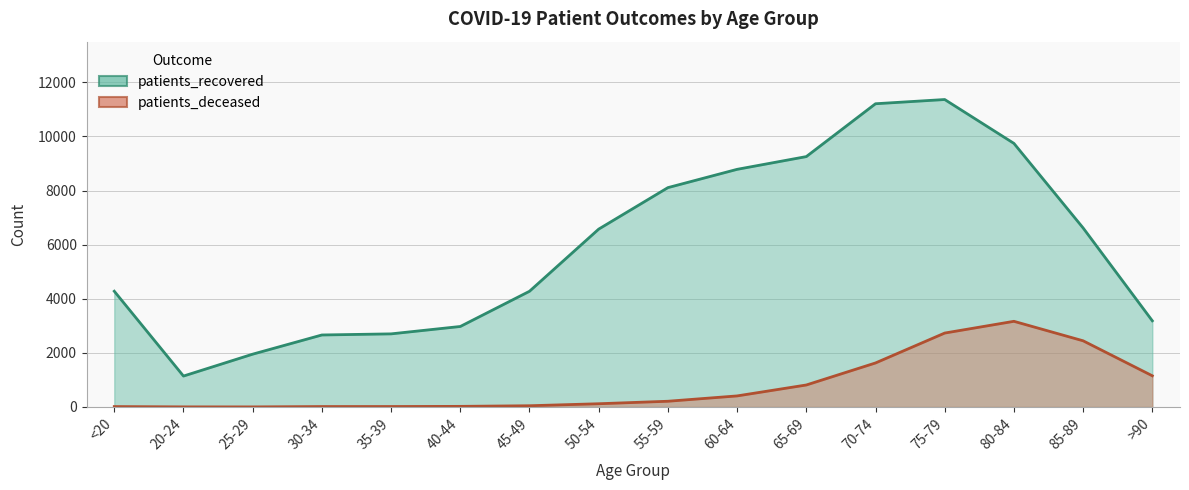

How many values in the patients_recovered series are below 6573?

8